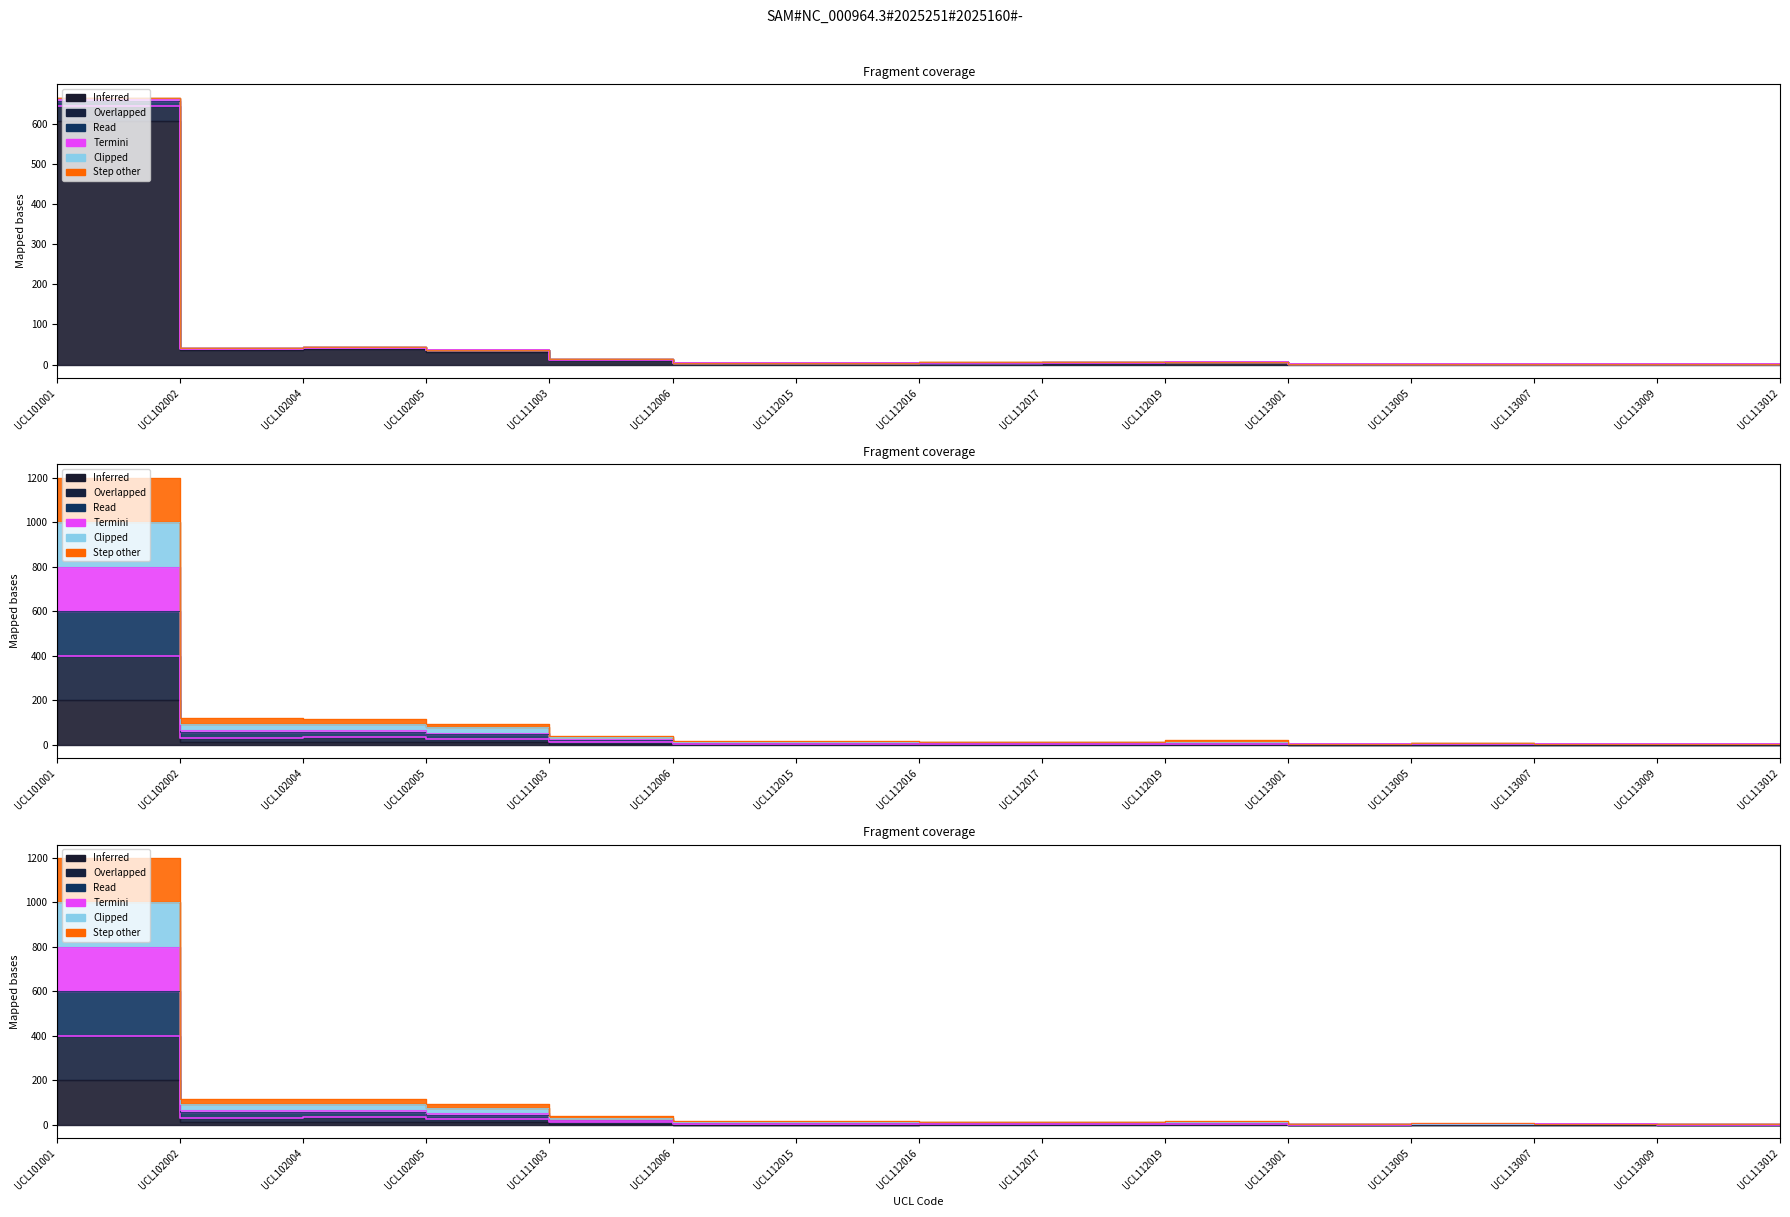

What is the total value across all series at UCL113005?

24.4